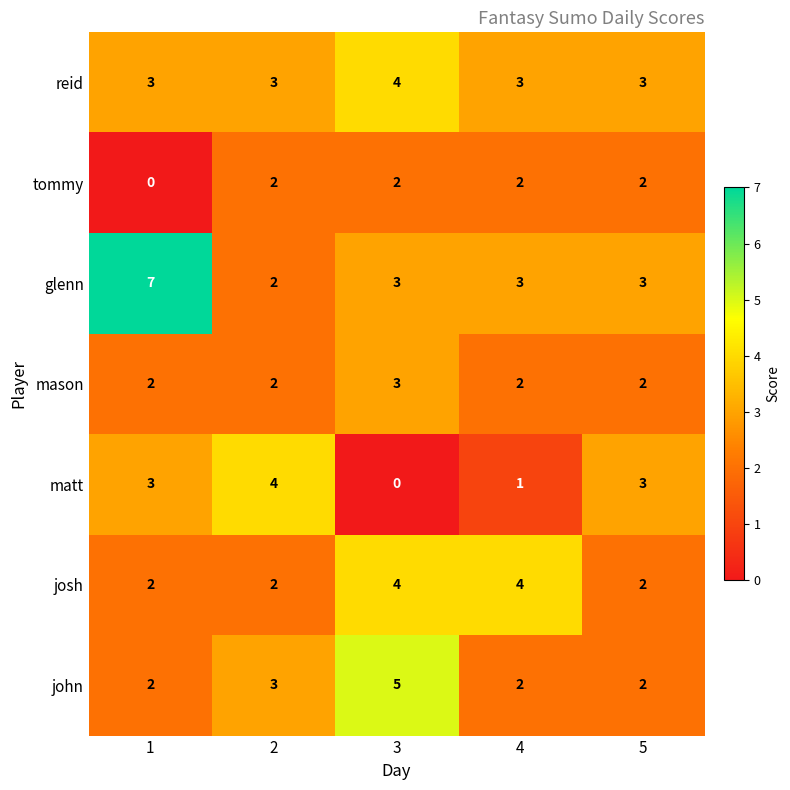

Which category has the highest value in the john series?

3